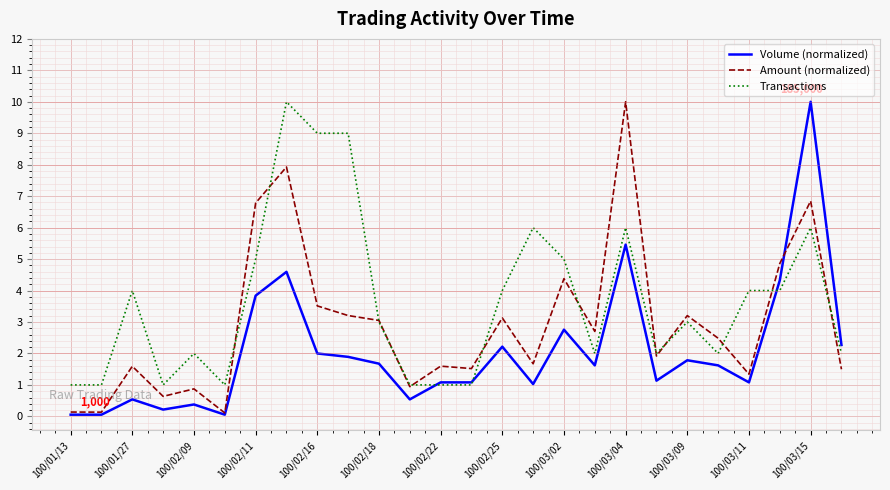

What is the maximum value shown in the chart?

10.0